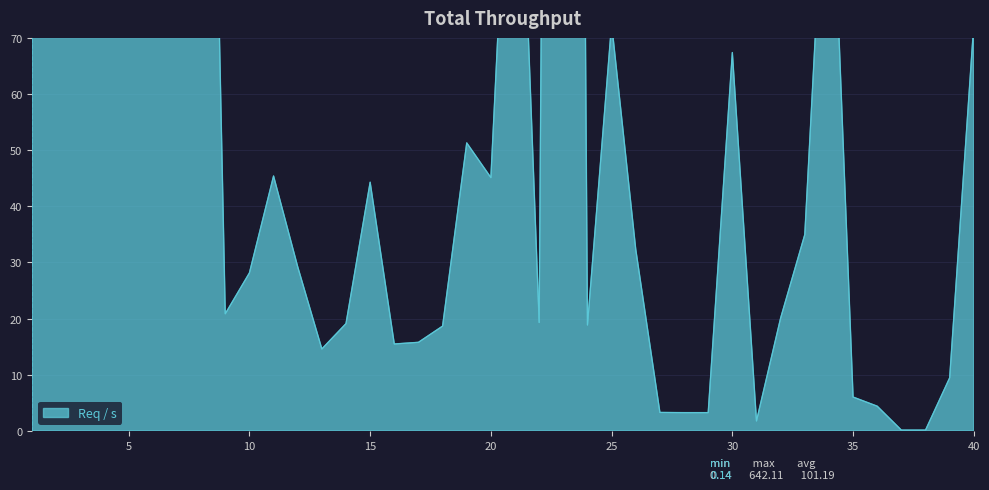

Rank the categories by value from highest to lowest.

23, 5, 7, 4, 2, 1, 8, 6, 3, 21, 34, 25, 40, 30, 19, 11, 20, 15, 33, 26, 12, 10, 9, 32, 22, 14, 24, 18, 17, 16, 13, 39, 35, 36, 27, 28, 29, 31, 37, 38